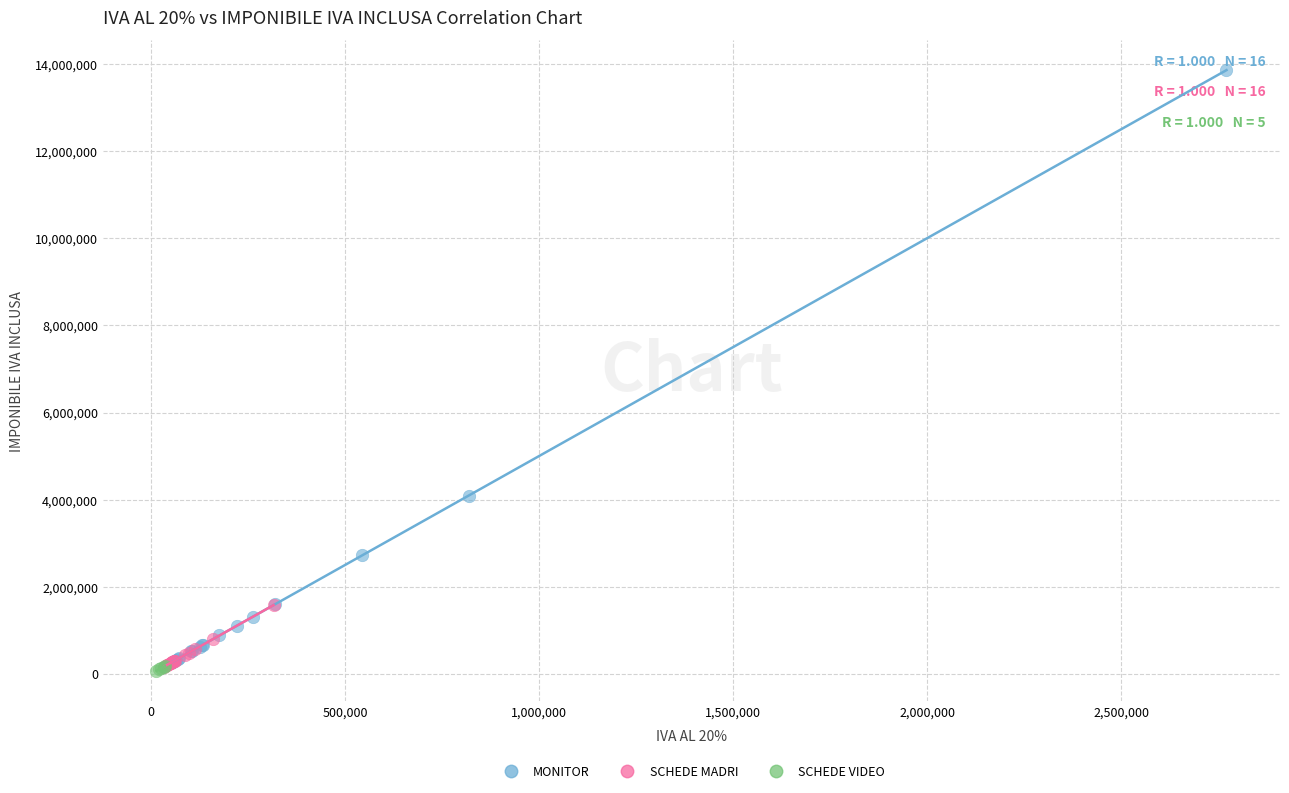

Which series reaches the maximum Y coordinate?

MONITOR